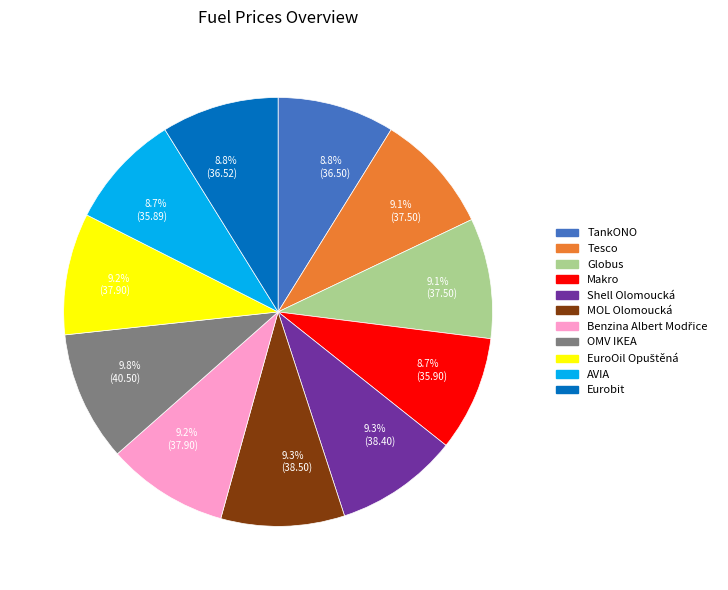

Is there any slice that represents more than half of the pie?

No